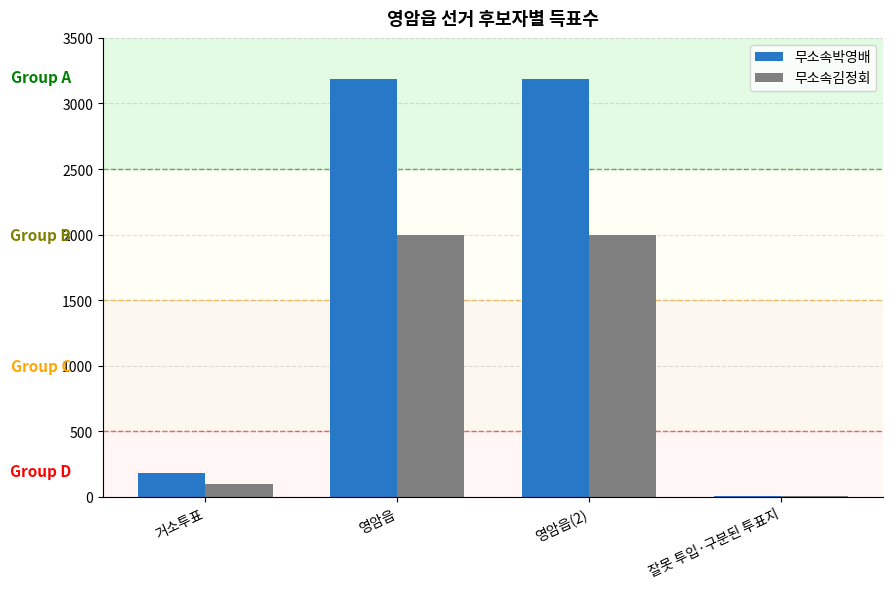

Which series has the widest spread of values?

무소속박영배